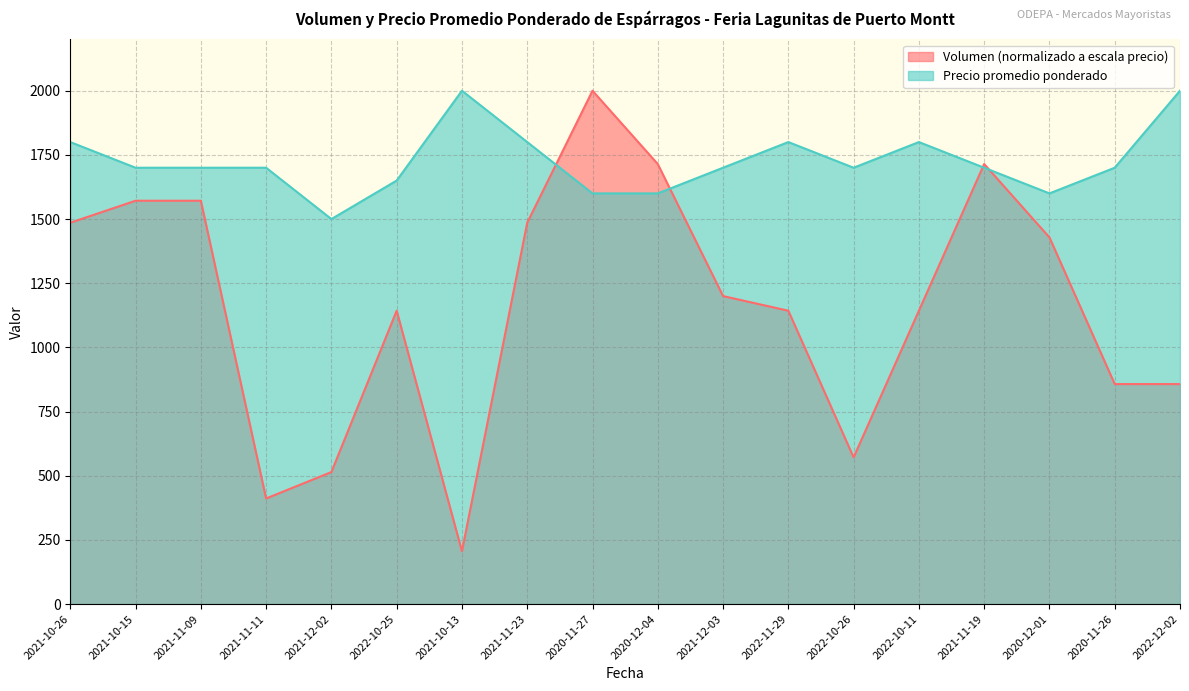

Which series has the largest range (max minus min)?

Volumen (normalizado a escala precio)